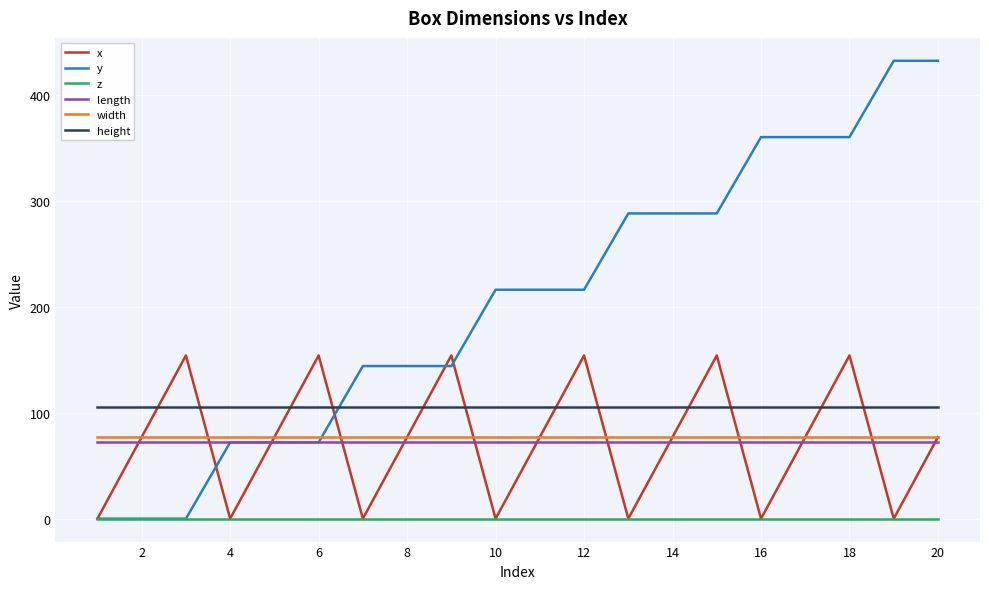

True or false: length and width intersect in this chart.

False